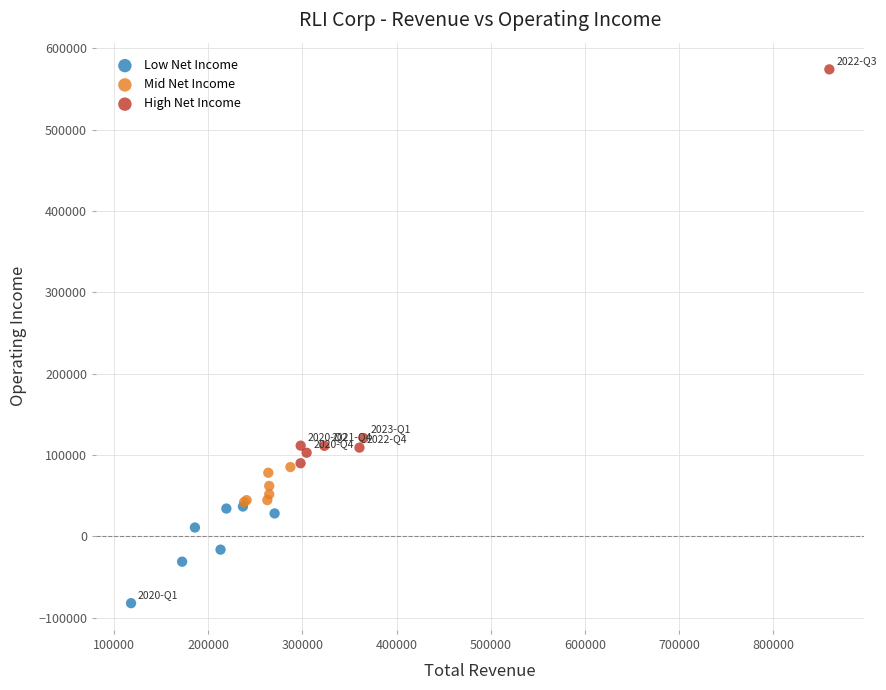

Which series contains the highest Y value?

High Net Income